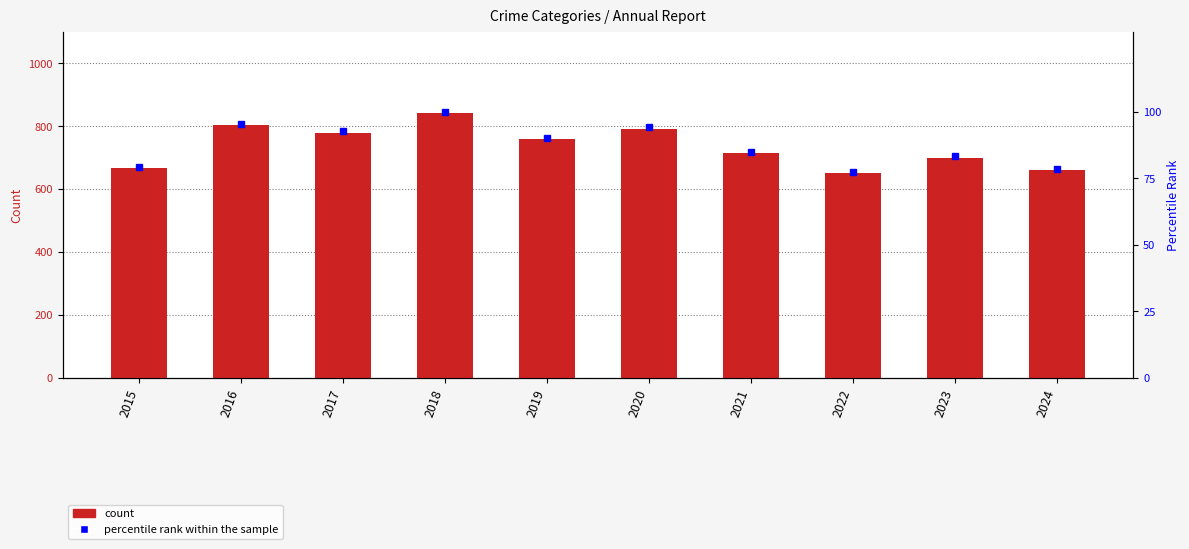

Reading right to left, list all the values displayed in this chart.

Aggravated Assault: 2024=181.0	2023=180.0	2022=155.0	2021=156.0	2020=140.0	2019=141.0	2018=159.0	2017=160.0	2016=131.0	2015=117.0
Aggravated Battery: 2024=248.0	2023=233.0	2022=239.0	2021=295.0	2020=304.0	2019=308.0	2018=292.0	2017=261.0	2016=294.0	2015=215.0
Criminal Sexual Assault: 2024=30.0	2023=28.0	2022=32.0	2021=39.0	2020=33.0	2019=29.0	2018=42.0	2017=37.0	2016=36.0	2015=34.0
Homicide: 2024=14.0	2023=30.0	2022=27.0	2021=38.0	2020=38.0	2019=24.0	2018=31.0	2017=23.0	2016=26.0	2015=11.0
Robbery: 2024=188.0	2023=229.0	2022=199.0	2021=185.0	2020=277.0	2019=257.0	2018=318.0	2017=298.0	2016=317.0	2015=290.0
percentile rank within the sample: 2024=78.5	2023=83.1	2022=77.4	2021=84.7	2020=94.1	2019=90.1	2018=100.0	2017=92.5	2016=95.5	2015=79.2